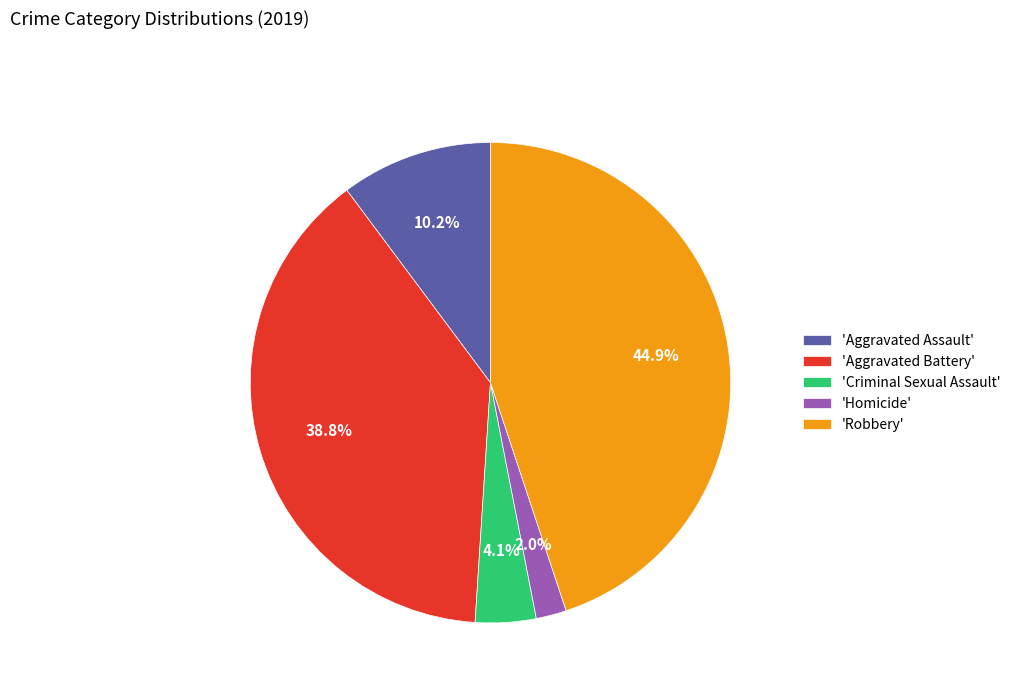

Is there any slice that represents more than half of the pie?

No